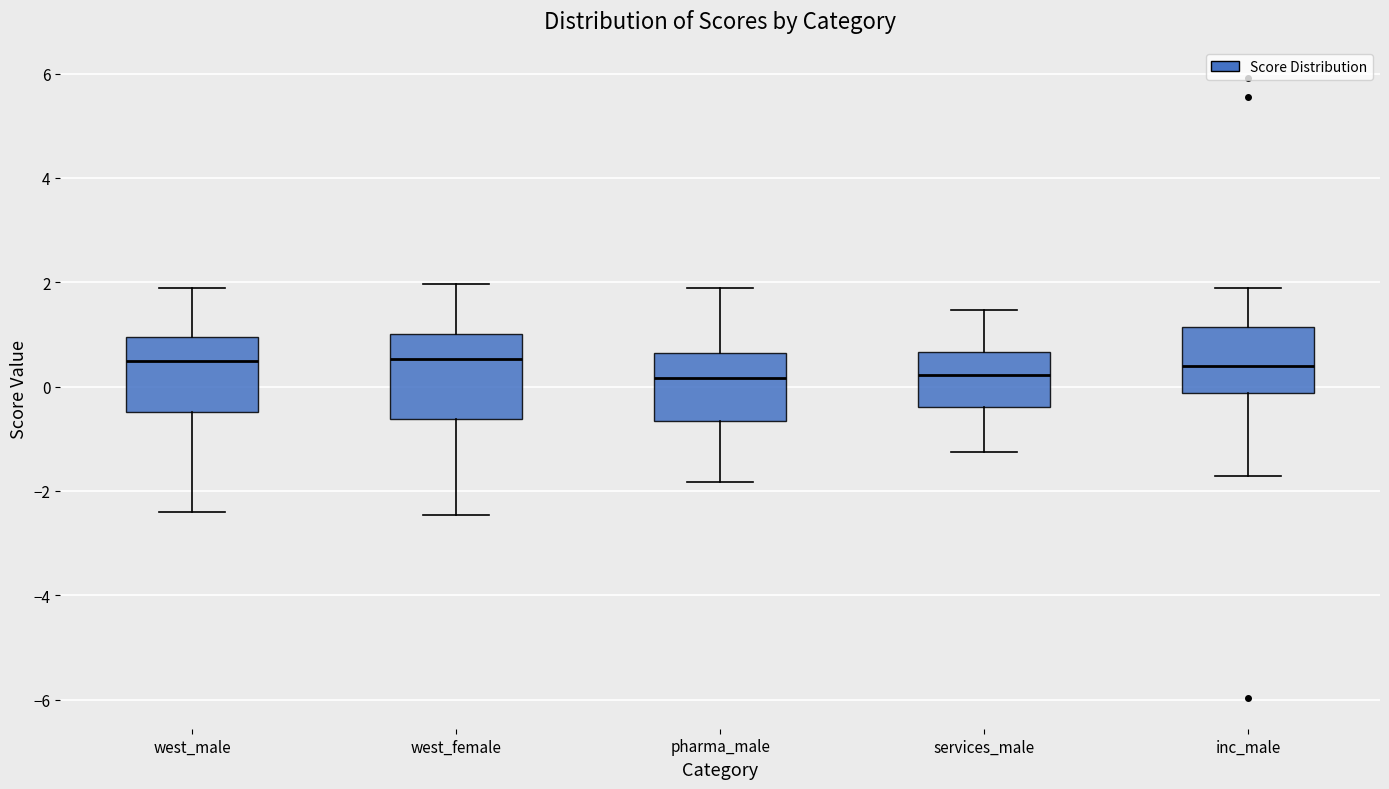

Reading left to right, read every box against the y-axis: the position of its median line, the range the box covers, and the ends of its whiskers. The values are not printed on the chart, so give them approximately, as read against the axis.

west_male: median 0.4, box -0.4 to 1.0, whiskers -2.4 to 1.8
west_female: median 0.6, box -0.6 to 1.0, whiskers -2.4 to 2.0
pharma_male: median 0.2, box -0.6 to 0.6, whiskers -1.8 to 1.8
services_male: median 0.2, box -0.4 to 0.6, whiskers -1.2 to 1.4
inc_male: median 0.4, box -0.2 to 1.2, whiskers -1.8 to 1.8